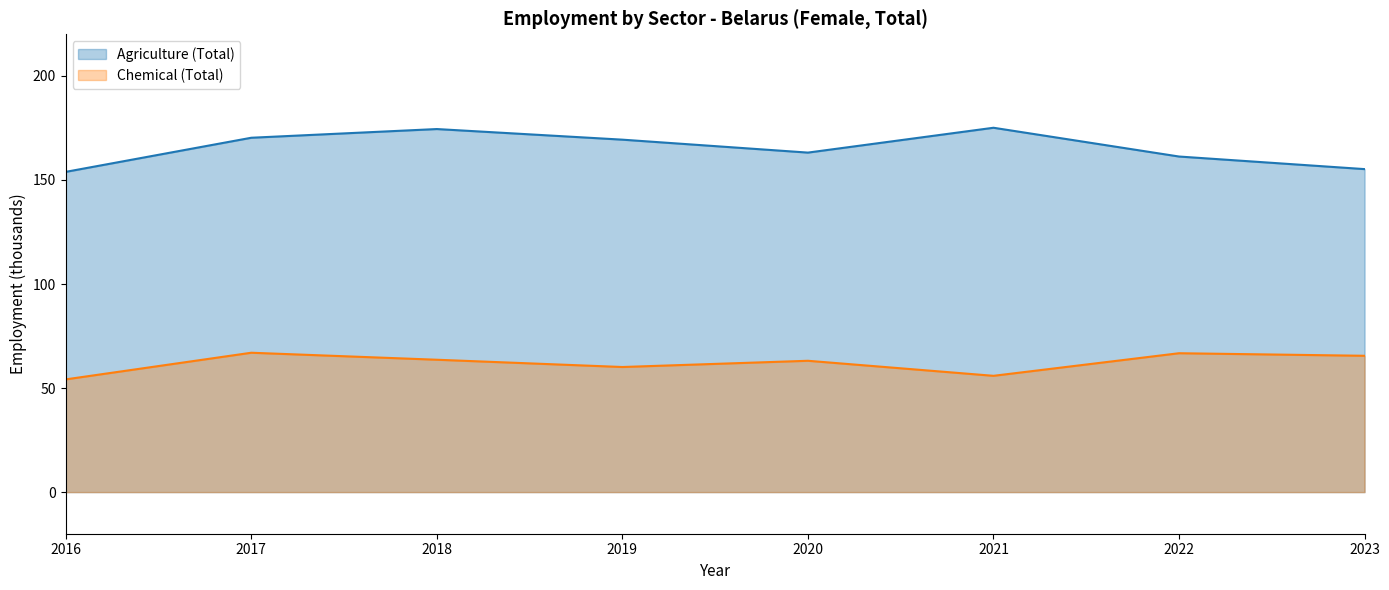

Is it true that Agriculture (Total) equals 155.2 at 2023?

True